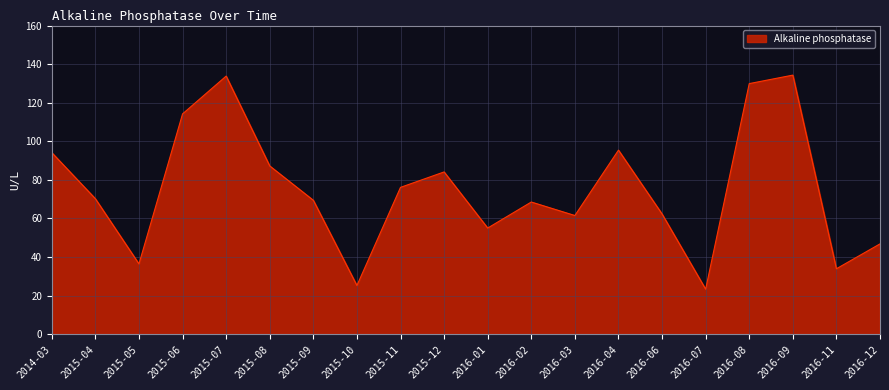

What is the sum of the values at 2016-09 and 2015-05?

170.7